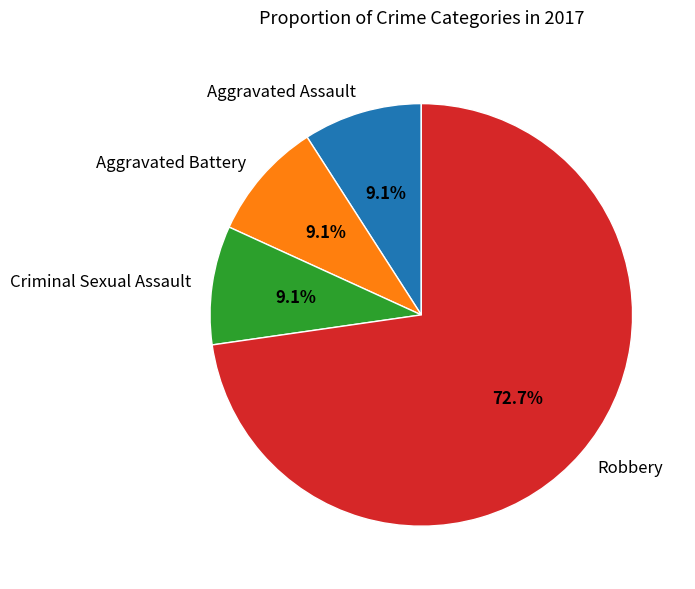

Approximately how many times larger is the value at Aggravated Assault compared to Criminal Sexual Assault?

1.0